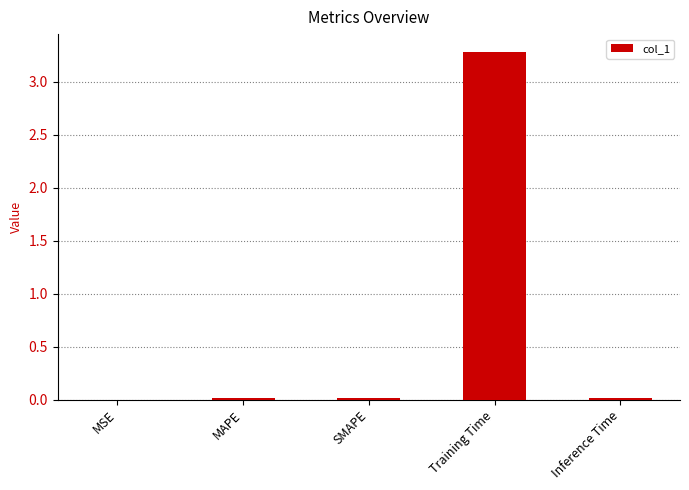

How many series are shown in this chart?

1